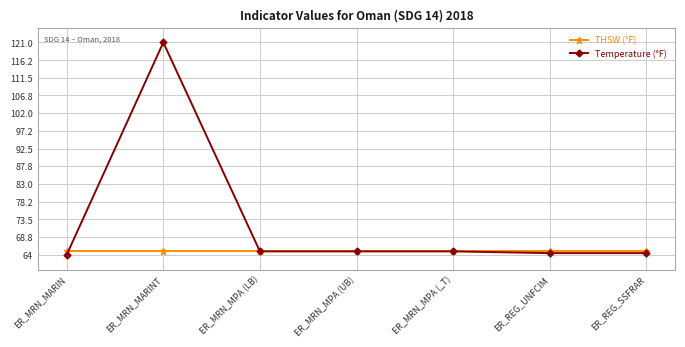

What is the highest value of the Temperature (°F) series?

121.0